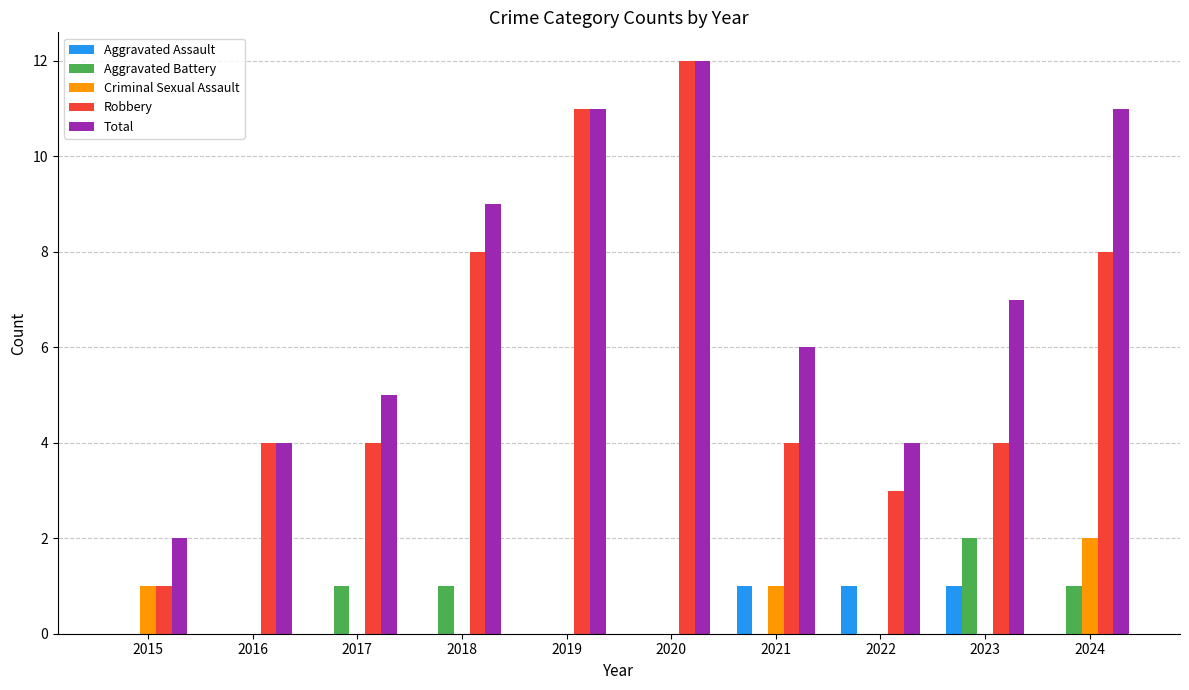

Reading left to right, transcribe all the data shown in this chart.

Aggravated Assault: 2015=0	2016=0	2017=0	2018=0	2019=0	2020=0	2021=1	2022=1	2023=1	2024=0
Aggravated Battery: 2015=0	2016=0	2017=1	2018=1	2019=0	2020=0	2021=0	2022=0	2023=2	2024=1
Criminal Sexual Assault: 2015=1	2016=0	2017=0	2018=0	2019=0	2020=0	2021=1	2022=0	2023=0	2024=2
Robbery: 2015=1	2016=4	2017=4	2018=8	2019=11	2020=12	2021=4	2022=3	2023=4	2024=8
Total: 2015=2	2016=4	2017=5	2018=9	2019=11	2020=12	2021=6	2022=4	2023=7	2024=11